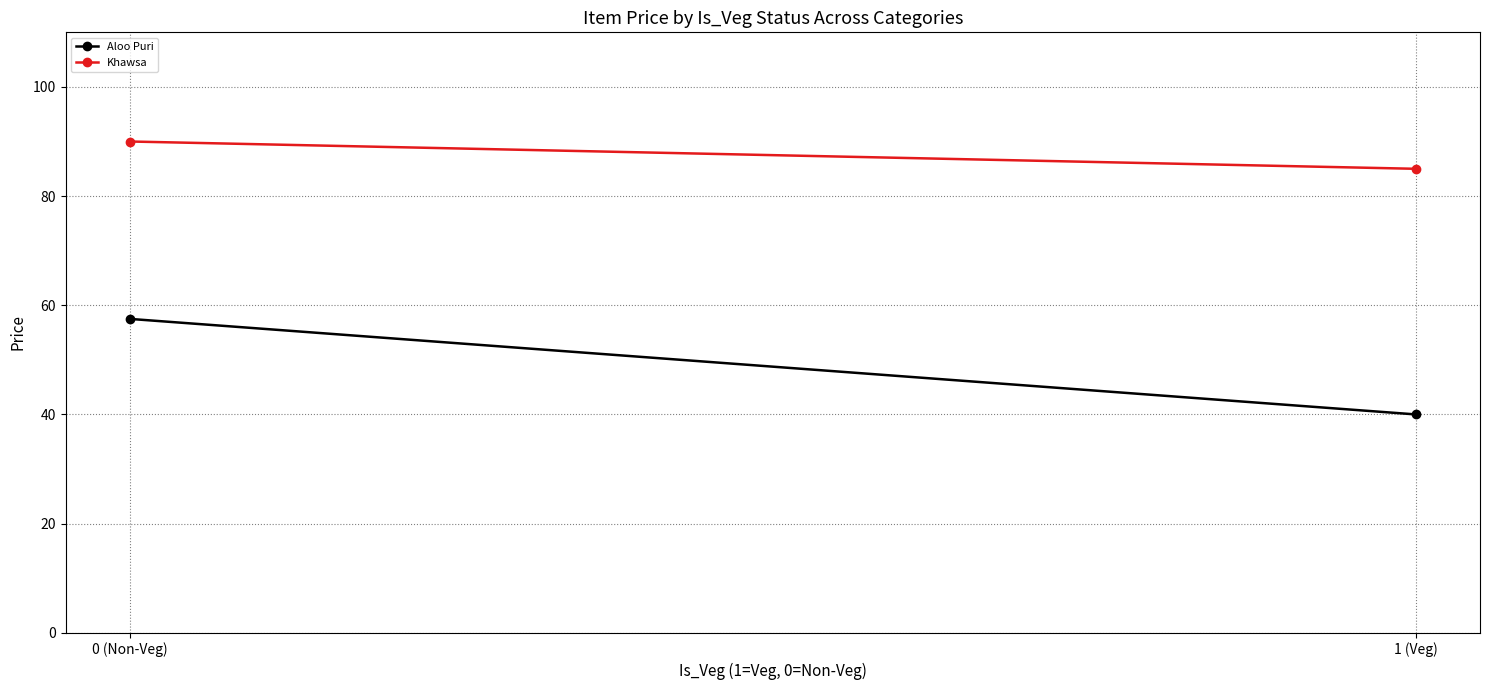

What is the label of the 1st point from the right?

1 (Veg)